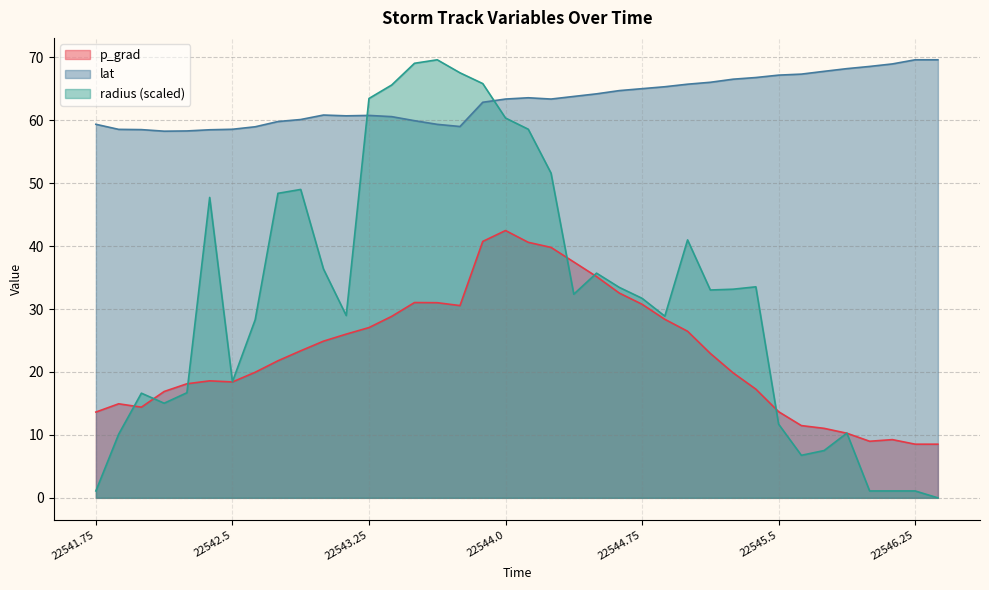

Rank the series at 22544.625 from lowest to highest value.

p_grad, radius, lat